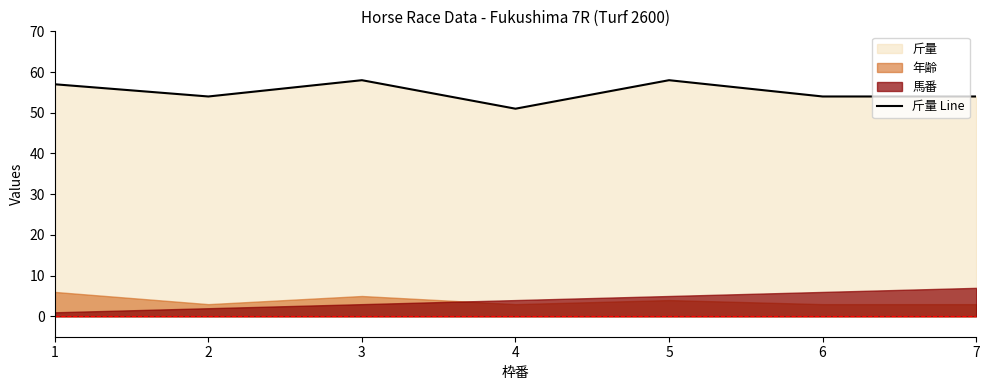

Which category has the lowest value in the 斤量 Line series?

4